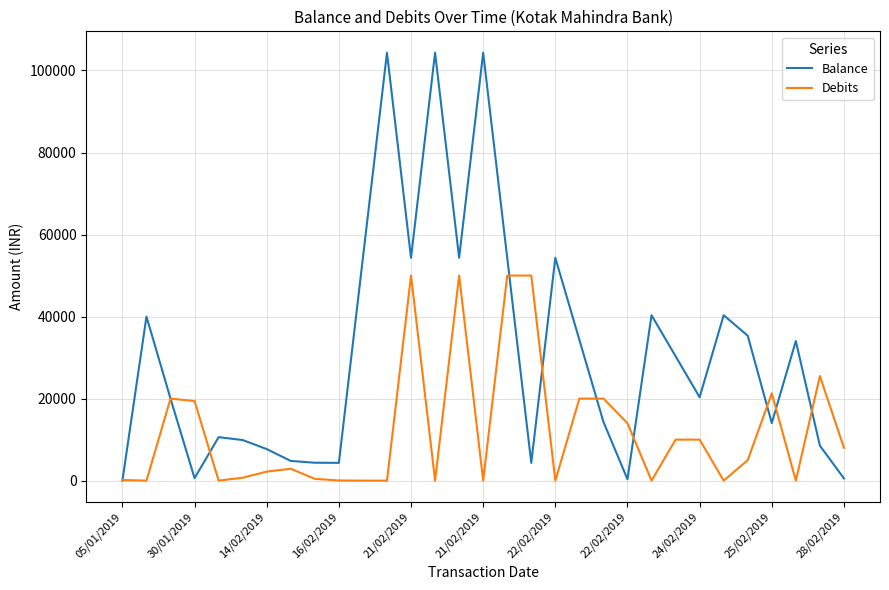

In Balance, how many points are higher than both neighbors (excluding endpoints)?

9